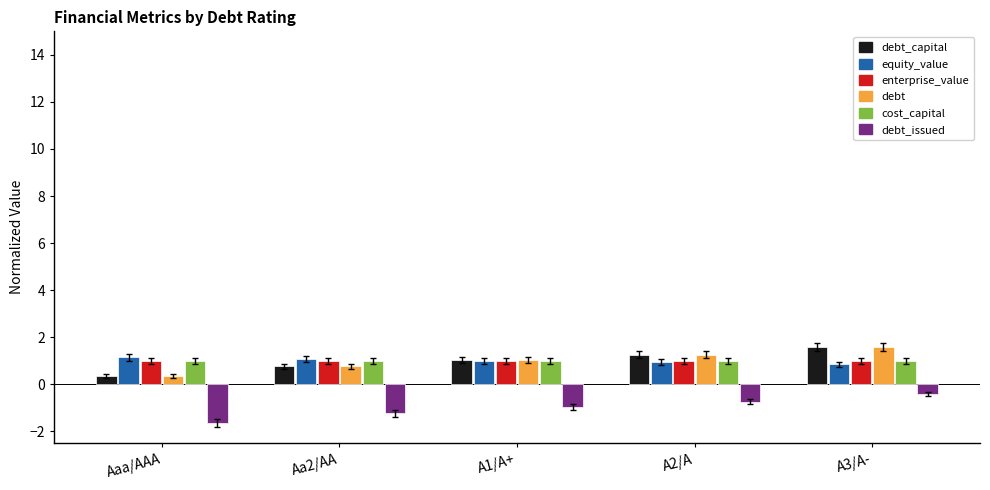

How many data points in debt_capital are above 1?

3